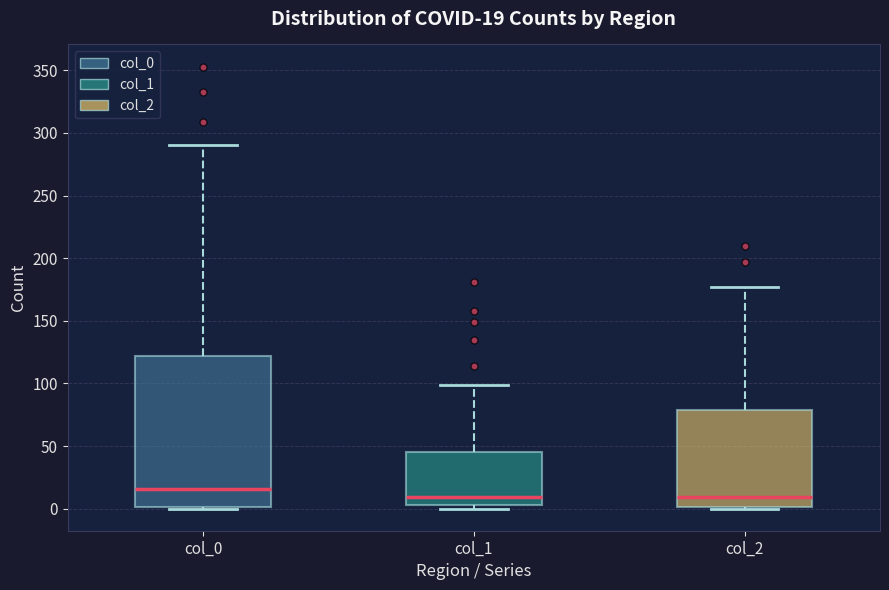

Comparing the boxes themselves (not the whiskers), which one is the tallest?

col_0